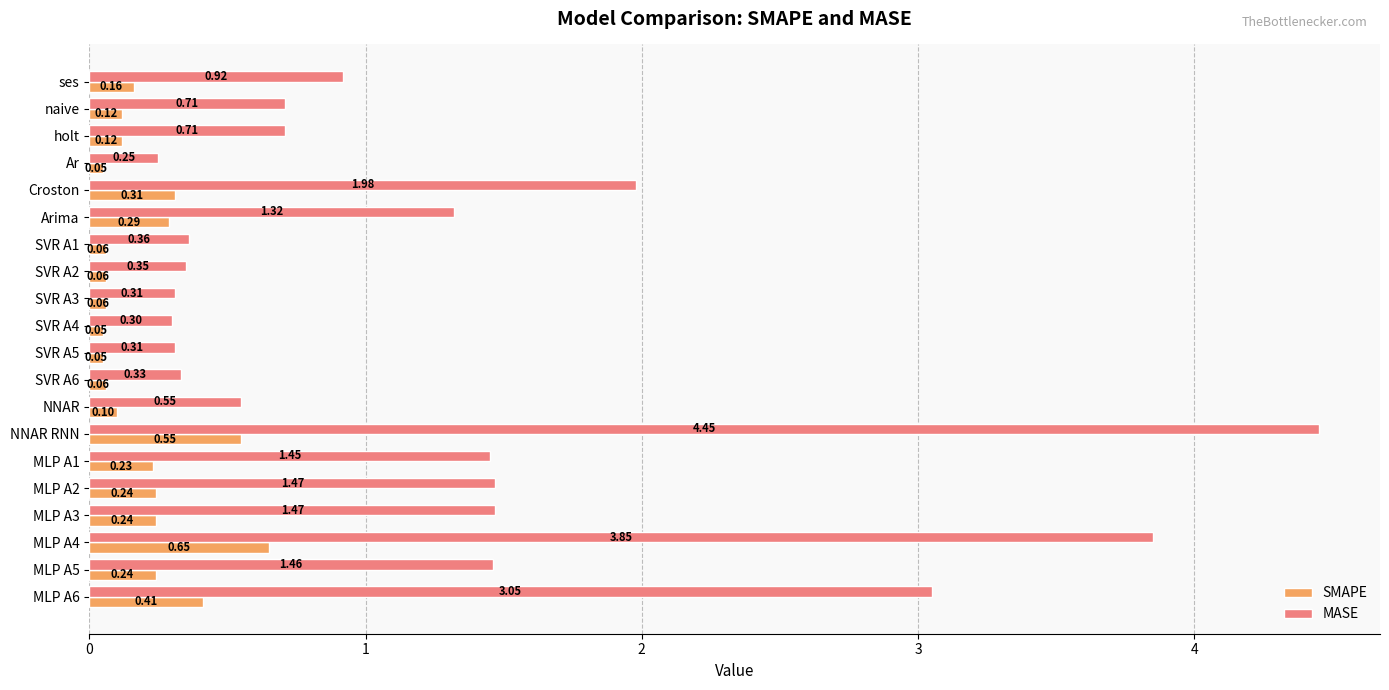

Which series has the largest total across all categories?

MASE